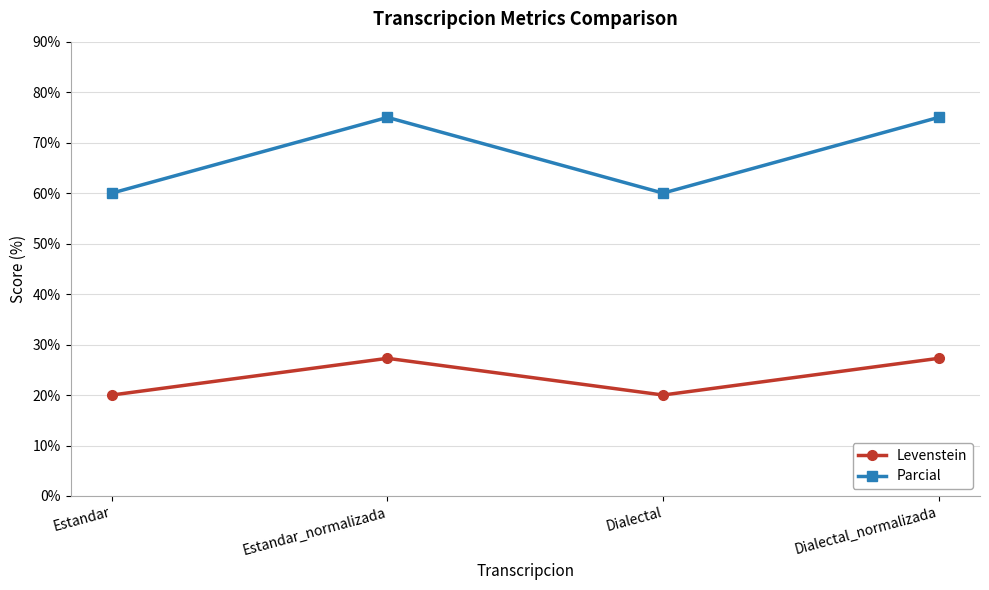

Is it true that Levenstein equals 42.1 at Dialectal_normalizada?

False